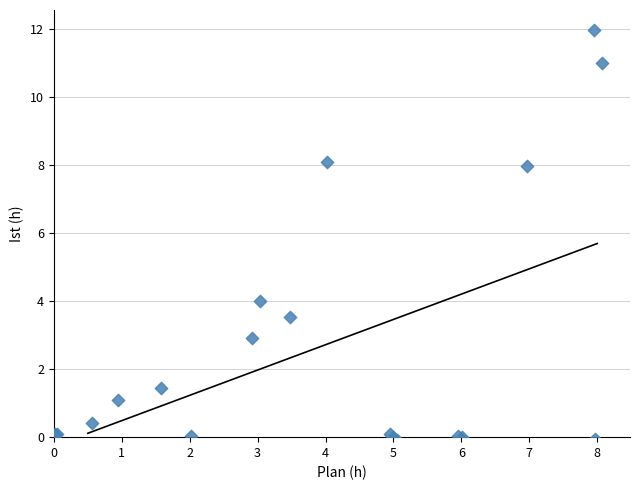

What Y value in the scatter plot is closest to 5?

4.0